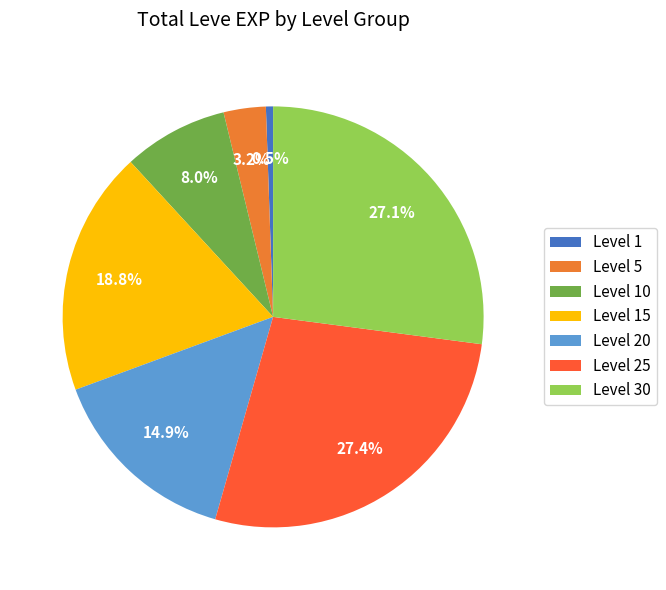

Which slice is the smallest?

Level 1